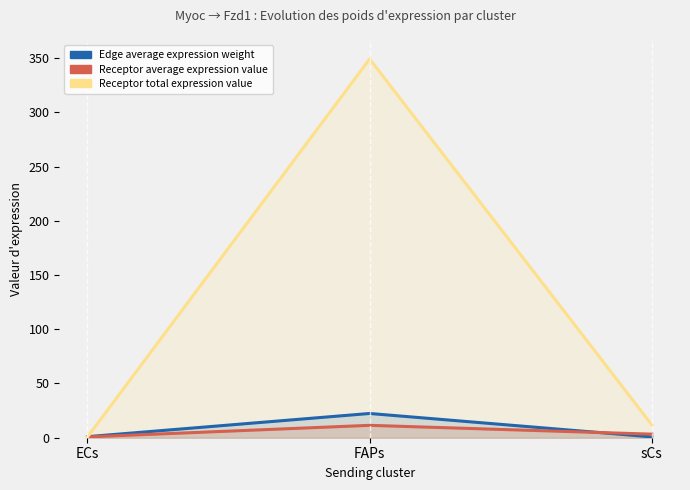

The Receptor total expression value series shows 1.1 at ECs. True or false?

False